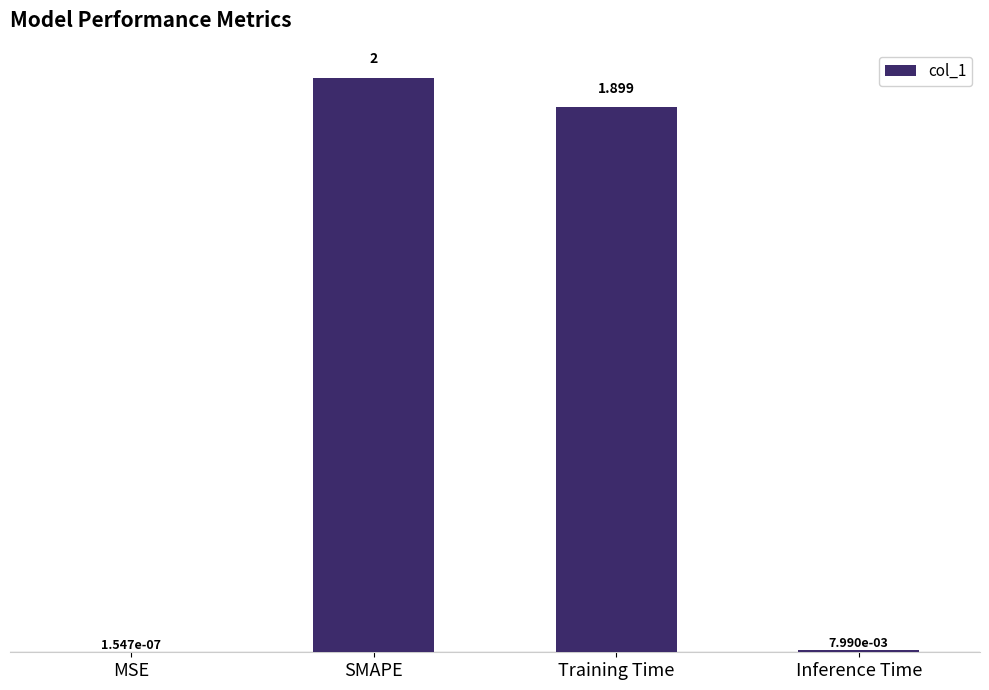

At which label does the data first exceed 1?

SMAPE